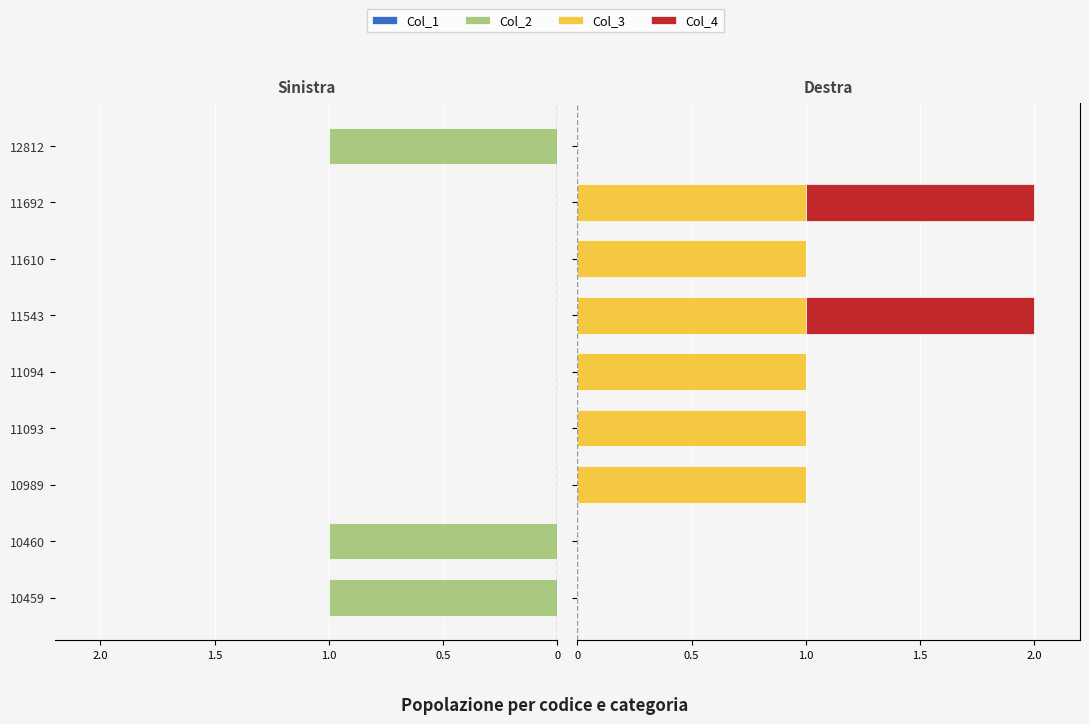

How many groups of bars are there?

9